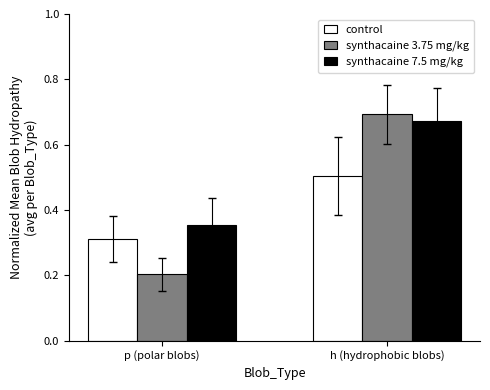

What is the difference between the synthacaine 3.75 mg/kg values at h (hydrophobic blobs) and p (polar blobs)?

0.5